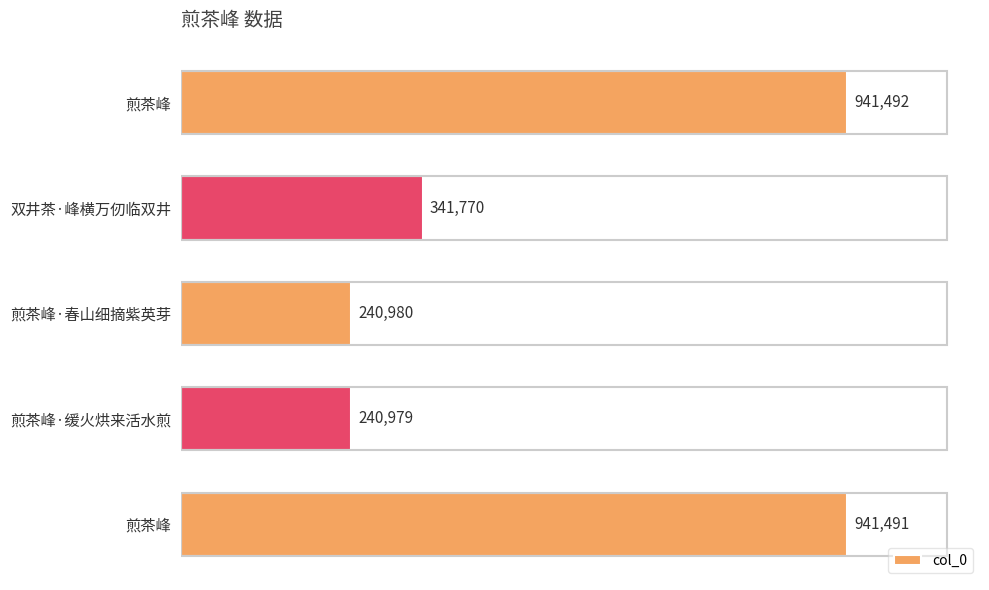

Count the number of data series in this chart.

1